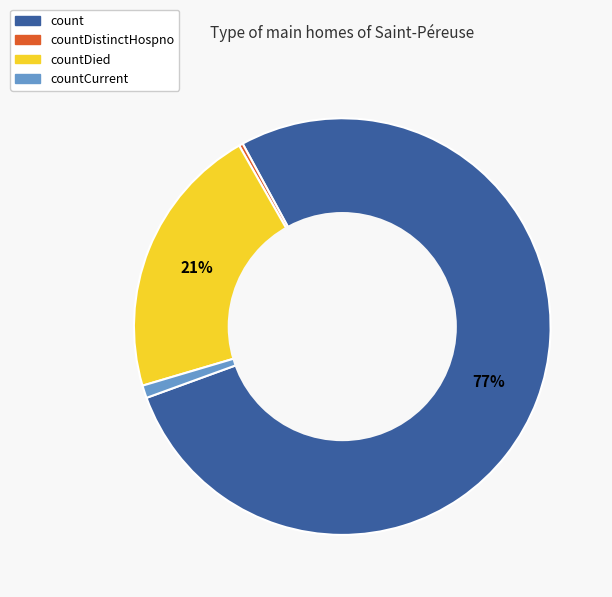

Rank the categories by value from lowest to highest.

countDistinctHospno, countCurrent, countDied, count